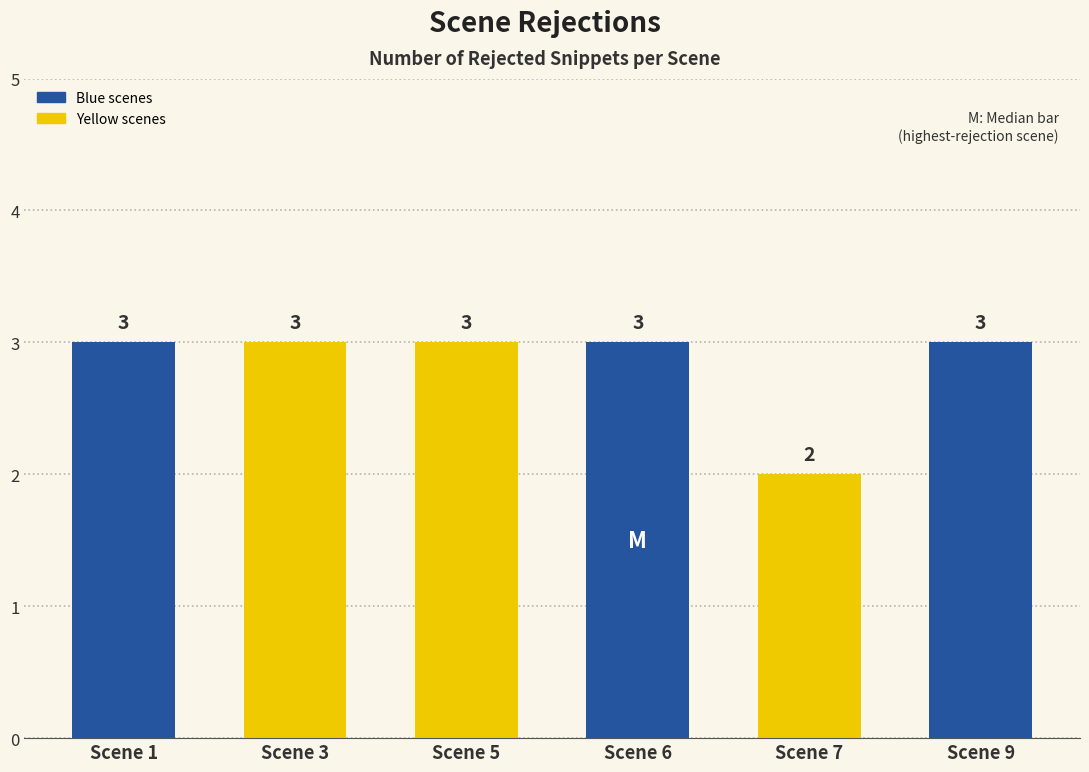

Reading right to left, extract all data points from this chart.

3	2	3	3	3	3